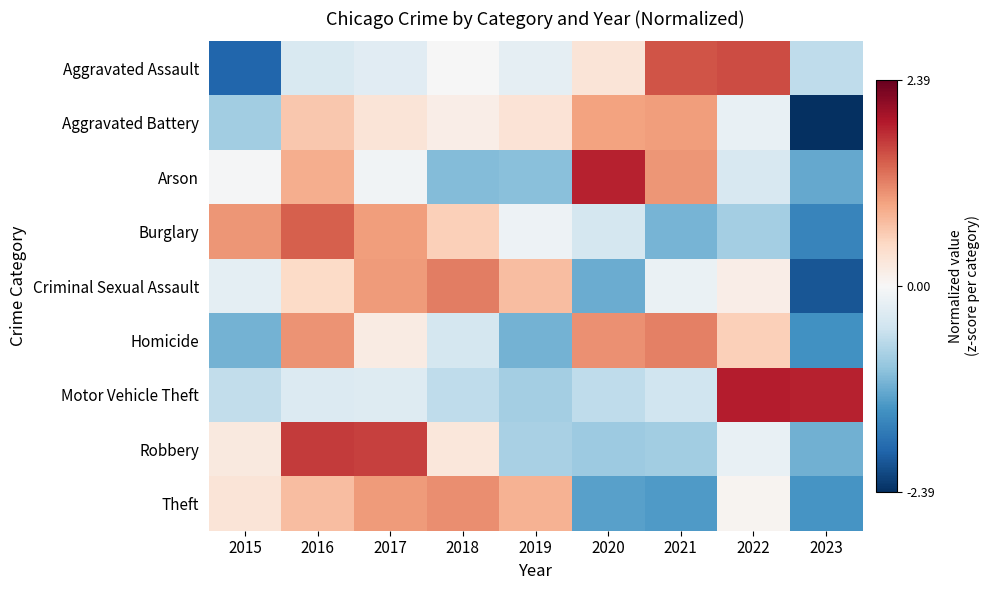

Reading right to left, transcribe all the data shown in this chart.

Aggravated Assault: 2023=-0.6	2022=1.6	2021=1.5	2020=0.3	2019=-0.2	2018=-0.0	2017=-0.3	2016=-0.4	2015=-1.9
Aggravated Battery: 2023=-2.4	2022=-0.2	2021=1.0	2020=1.0	2019=0.3	2018=0.2	2017=0.3	2016=0.6	2015=-0.8
Arson: 2023=-1.2	2022=-0.4	2021=1.1	2020=1.8	2019=-1.0	2018=-1.0	2017=-0.1	2016=0.9	2015=-0.0
Burglary: 2023=-1.6	2022=-0.8	2021=-1.1	2020=-0.4	2019=-0.1	2018=0.6	2017=1.0	2016=1.4	2015=1.1
Criminal Sexual Assault: 2023=-2.0	2022=0.2	2021=-0.2	2020=-1.2	2019=0.7	2018=1.2	2017=1.0	2016=0.5	2015=-0.2
Homicide: 2023=-1.5	2022=0.6	2021=1.2	2020=1.1	2019=-1.1	2018=-0.4	2017=0.2	2016=1.1	2015=-1.1
Motor Vehicle Theft: 2023=1.8	2022=1.9	2021=-0.5	2020=-0.6	2019=-0.8	2018=-0.6	2017=-0.3	2016=-0.3	2015=-0.6
Robbery: 2023=-1.2	2022=-0.2	2021=-0.8	2020=-0.9	2019=-0.8	2018=0.3	2017=1.6	2016=1.7	2015=0.2
Theft: 2023=-1.4	2022=0.1	2021=-1.3	2020=-1.3	2019=0.8	2018=1.1	2017=1.0	2016=0.7	2015=0.3